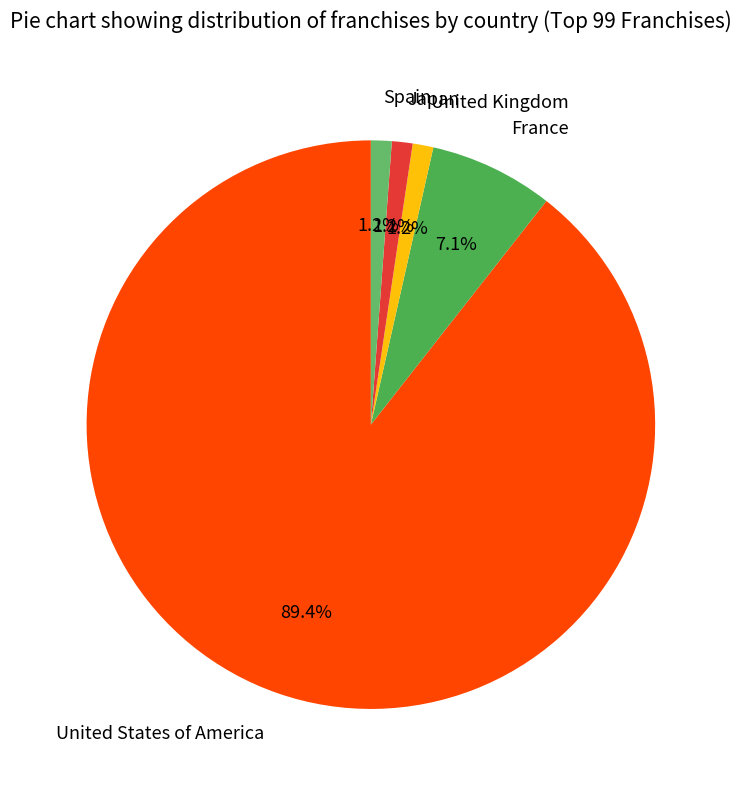

How many slices are in this pie chart?

5